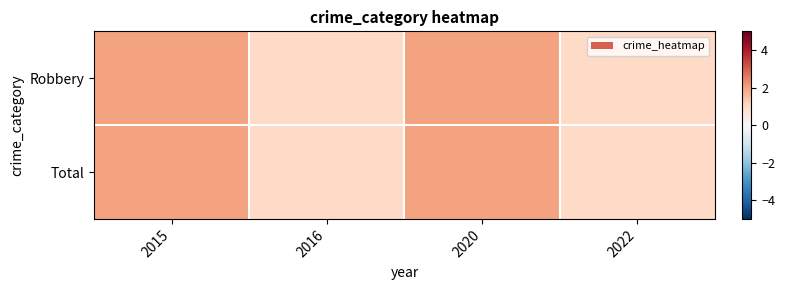

Reading left to right, list all the values displayed in this chart.

Robbery: 2015=2	2016=1	2020=2	2022=1
Total: 2015=2	2016=1	2020=2	2022=1